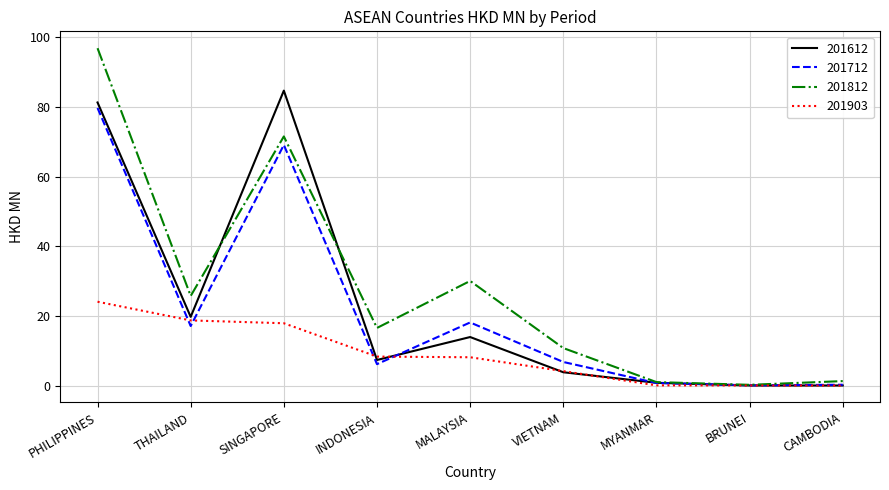

What position from the right is MALAYSIA?

5